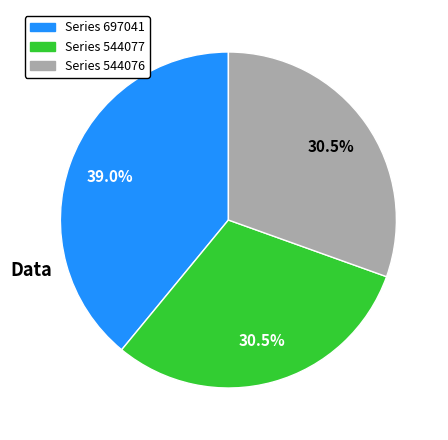

Does any single category account for the majority?

No